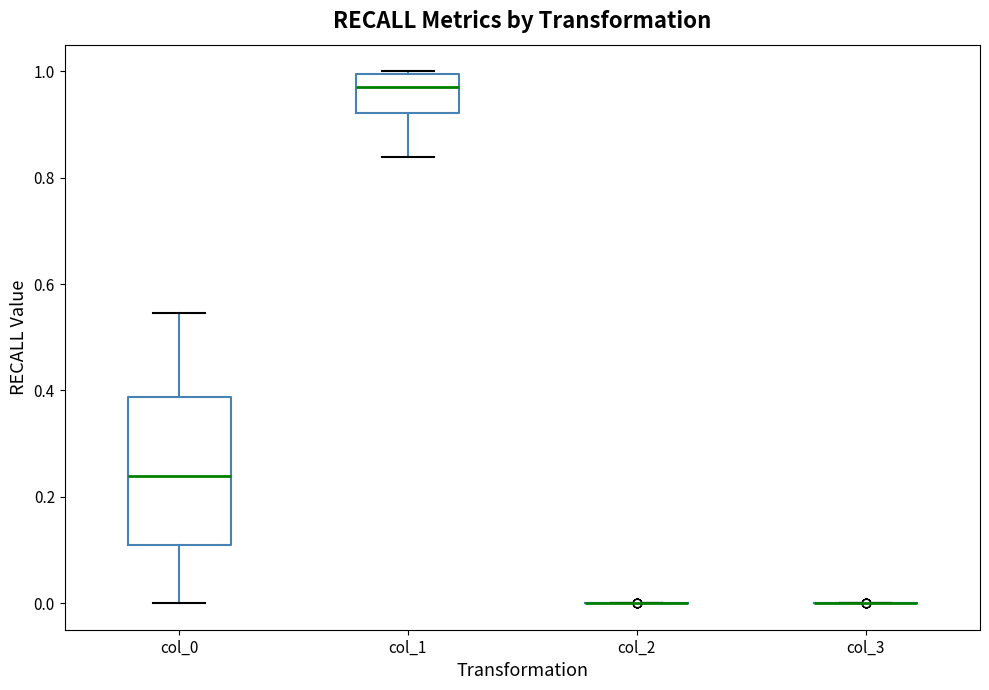

Which box is the tallest, from its lower edge to its upper edge?

col_0